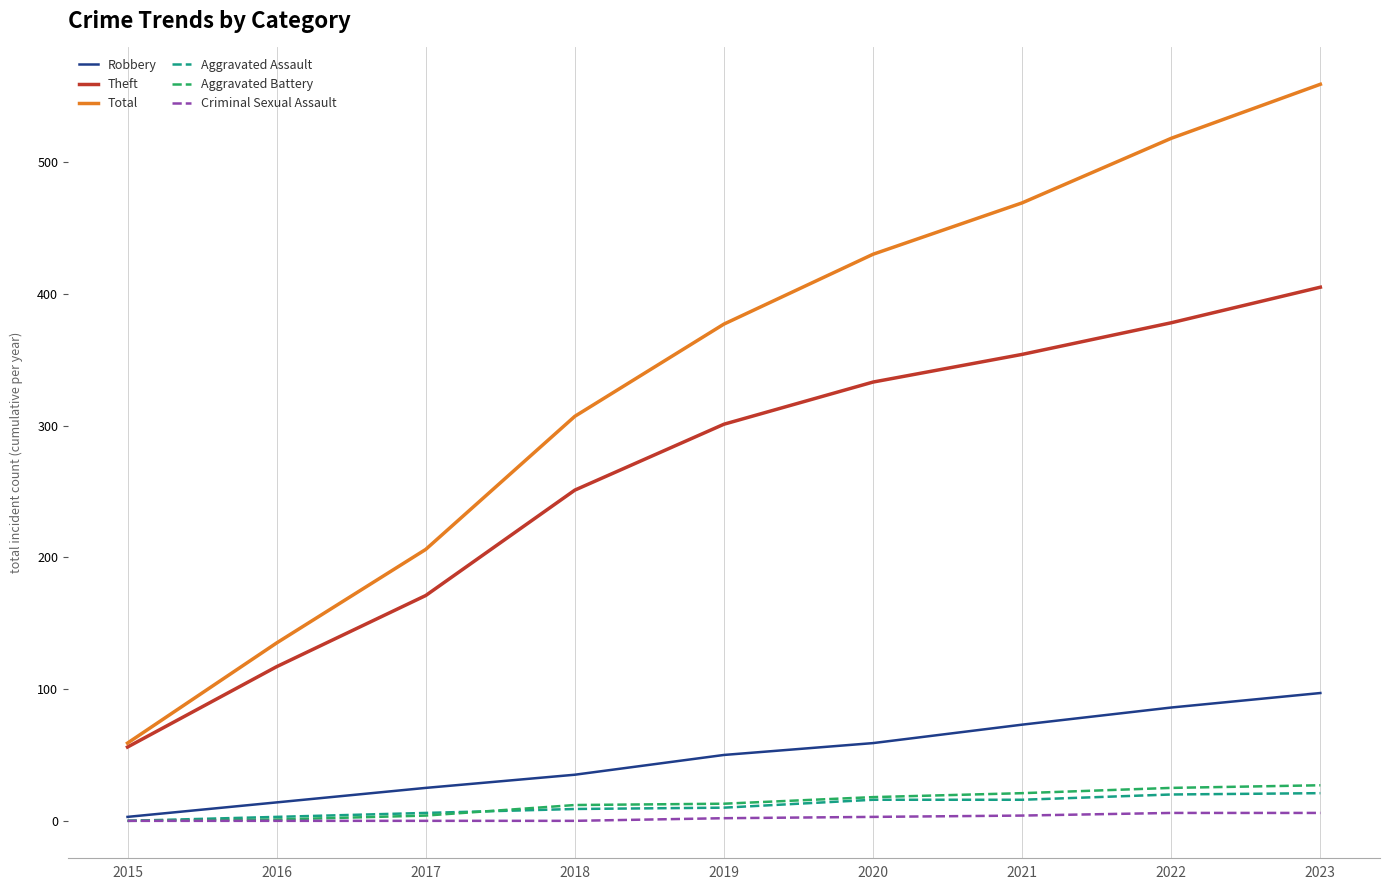

What is the total value across all series at 2018?

614